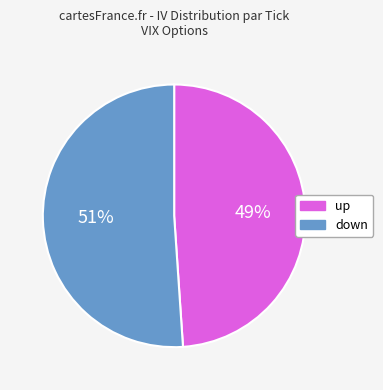

Does any single category account for the majority?

Yes